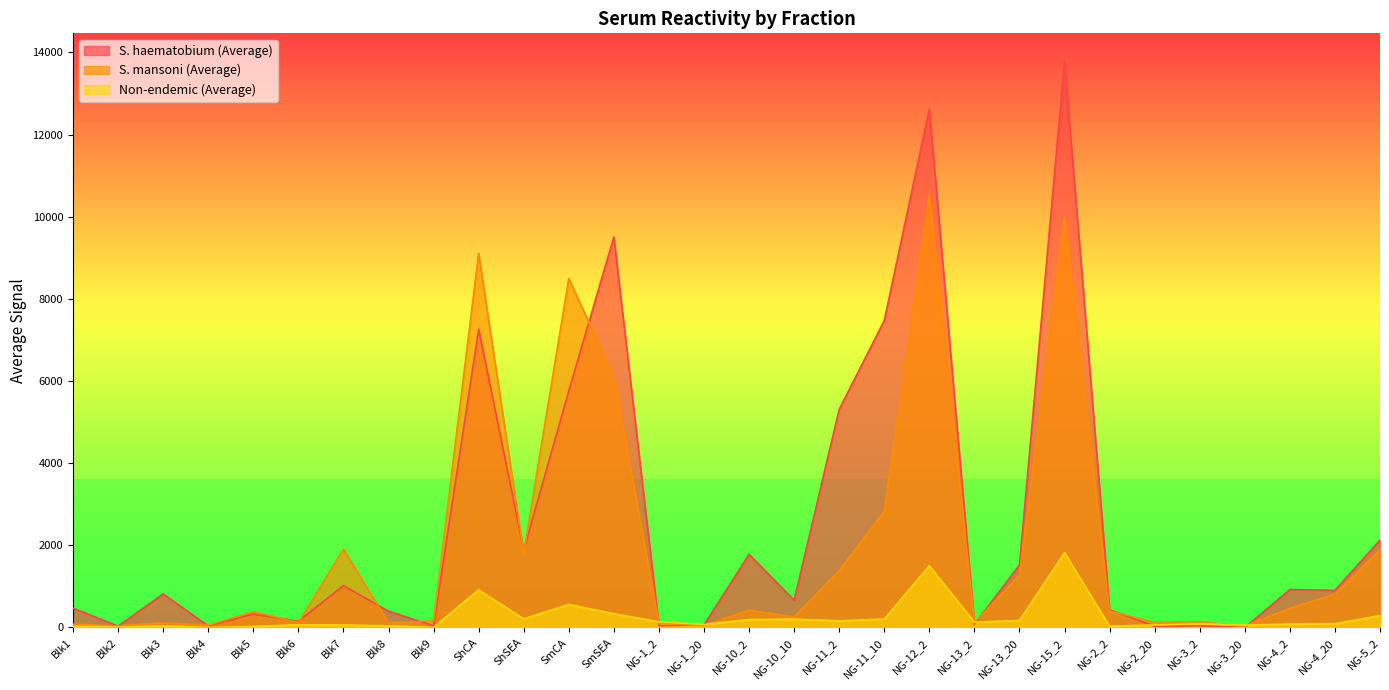

The value of Non-endemic (Average) at NG-3_20 is 57.8. True or false?

True